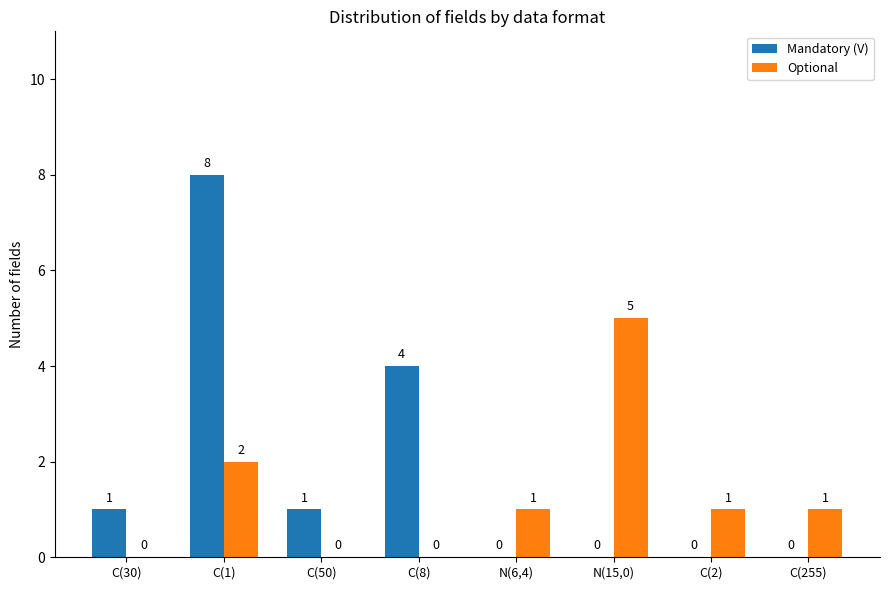

The value of Mandatory (V) at C(8) is 4. True or false?

True